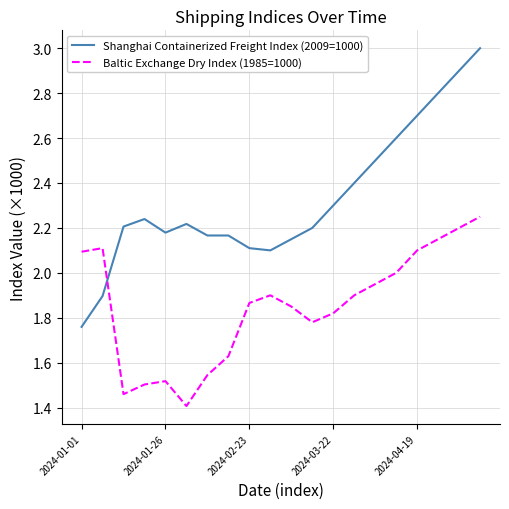

Rank the series by their maximum value, from highest to lowest.

Shanghai Containerized Freight Index (2009=1000), Baltic Exchange Dry Index (1985=1000)